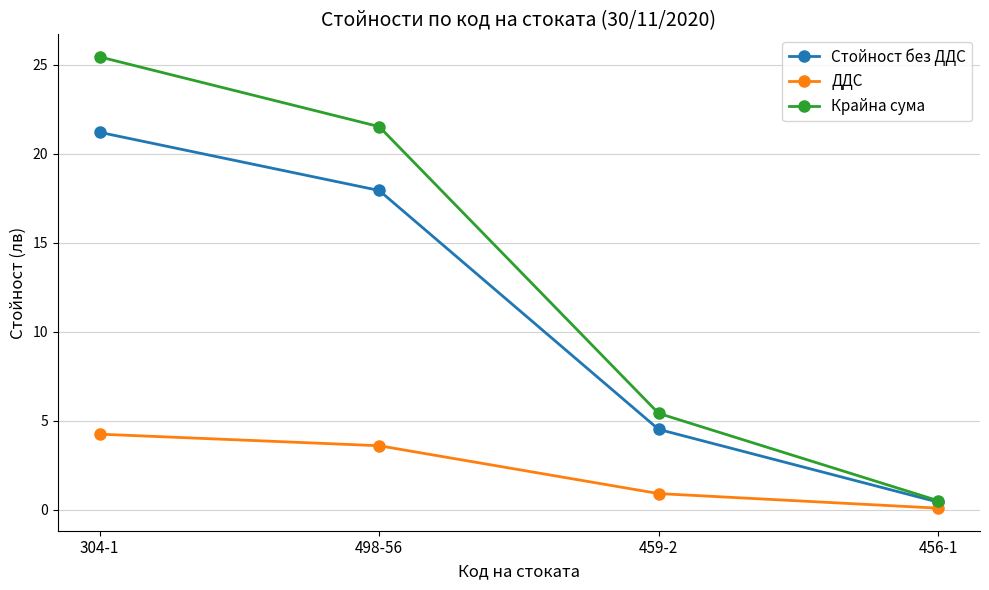

True or false: ДДС has a value of 4.2 at 304-1.

True